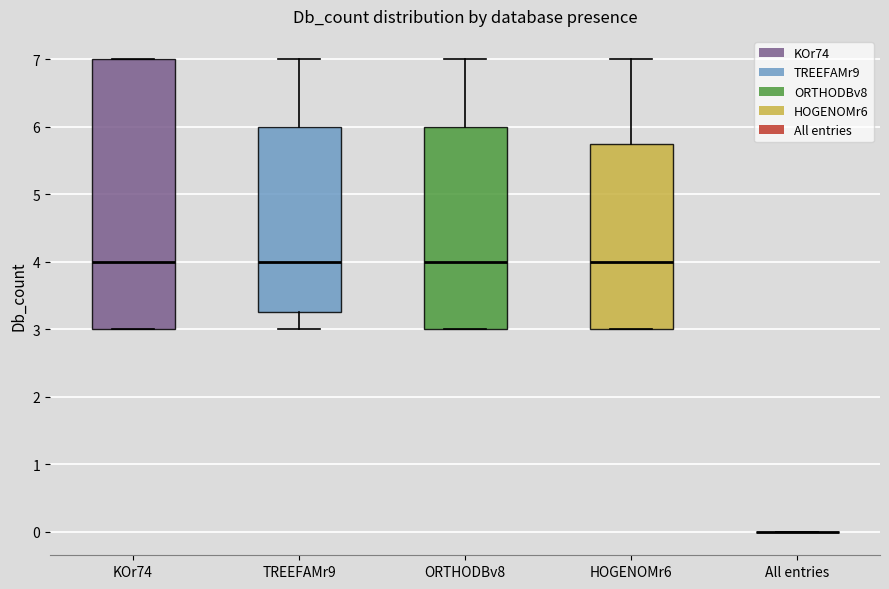

Where is the lower edge of the box for HOGENOMr6 on the y-axis? The values are not printed on the chart, so give them approximately, as read against the axis.

3.0